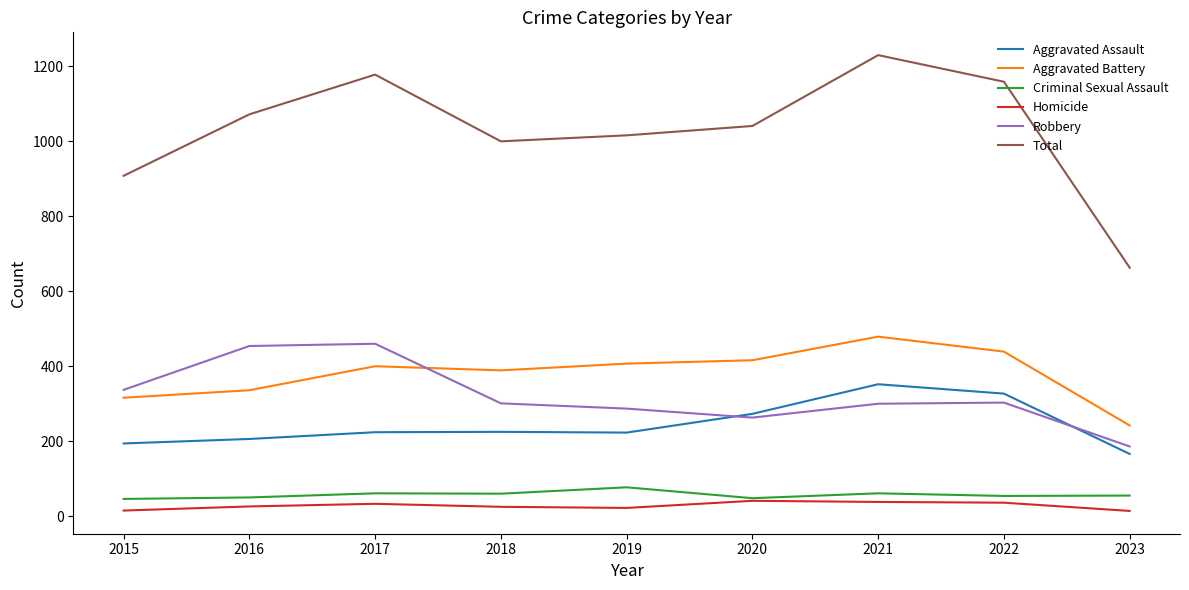

What is the greatest value displayed?

1230